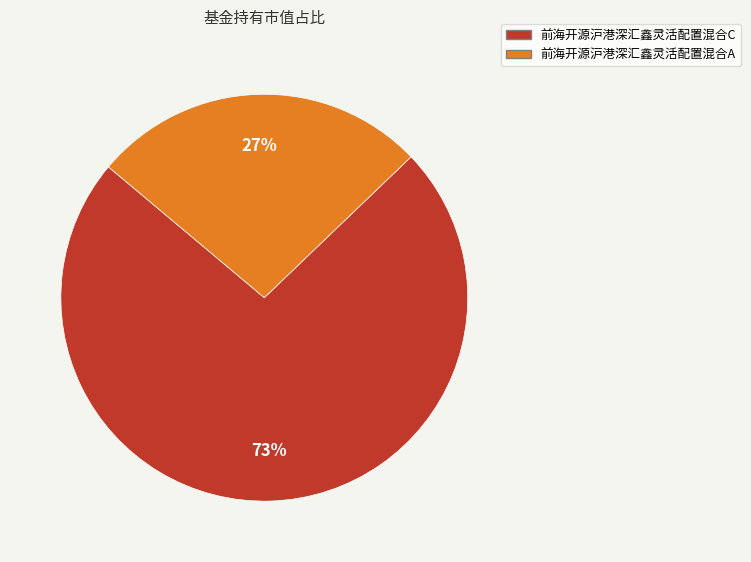

What percentage is the 前海开源沪港深汇鑫灵活配置混合C slice, to the nearest percent?

73%